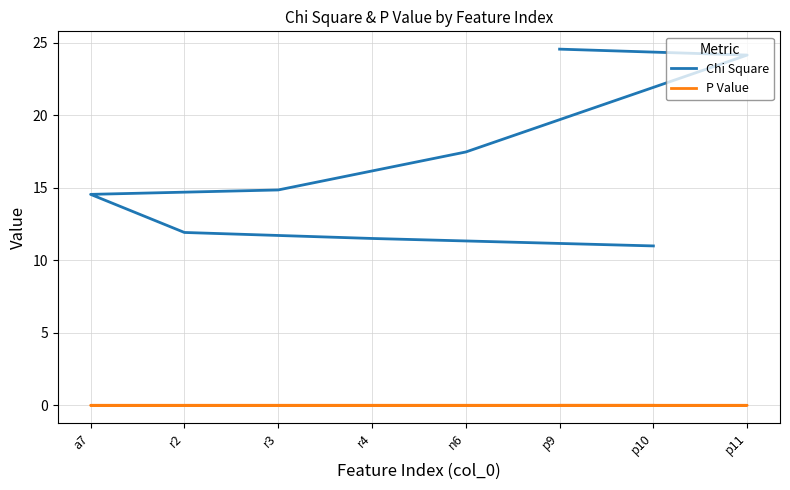

How many data points in Chi Square are above 14?

5